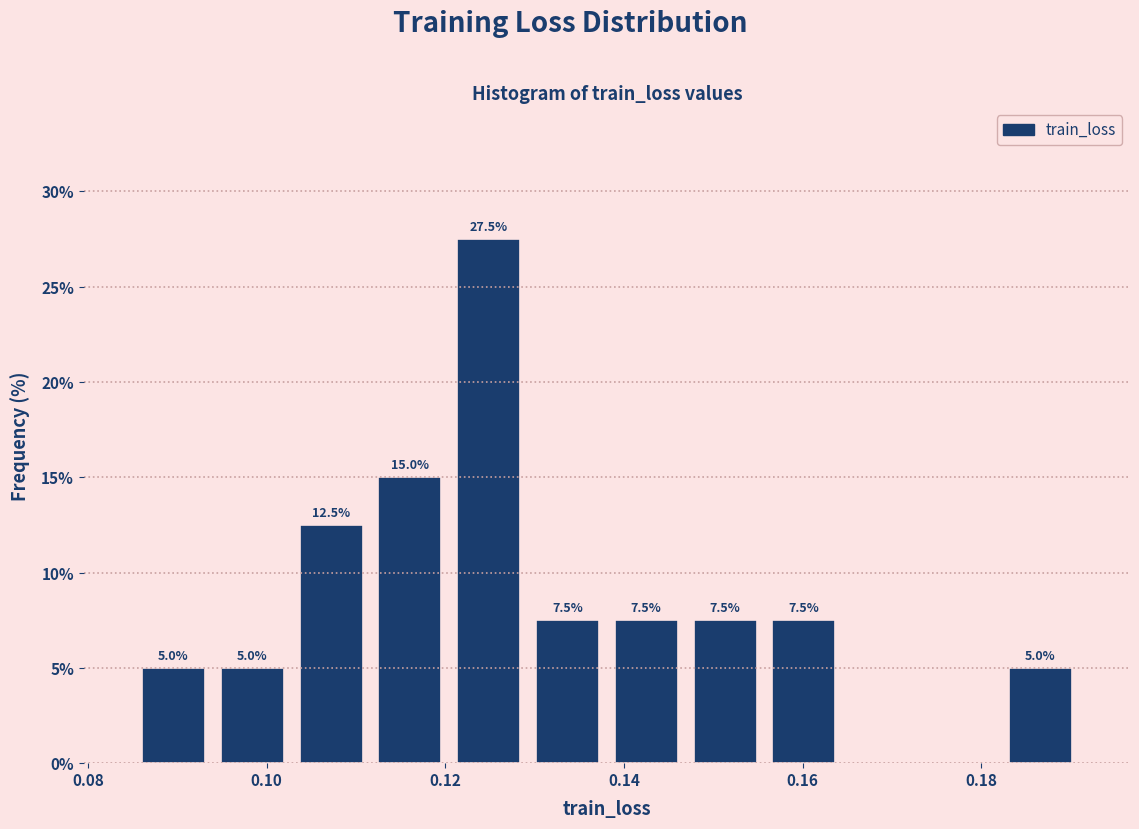

Over which range of the x-axis is the bar tallest?

0.120 to 0.130